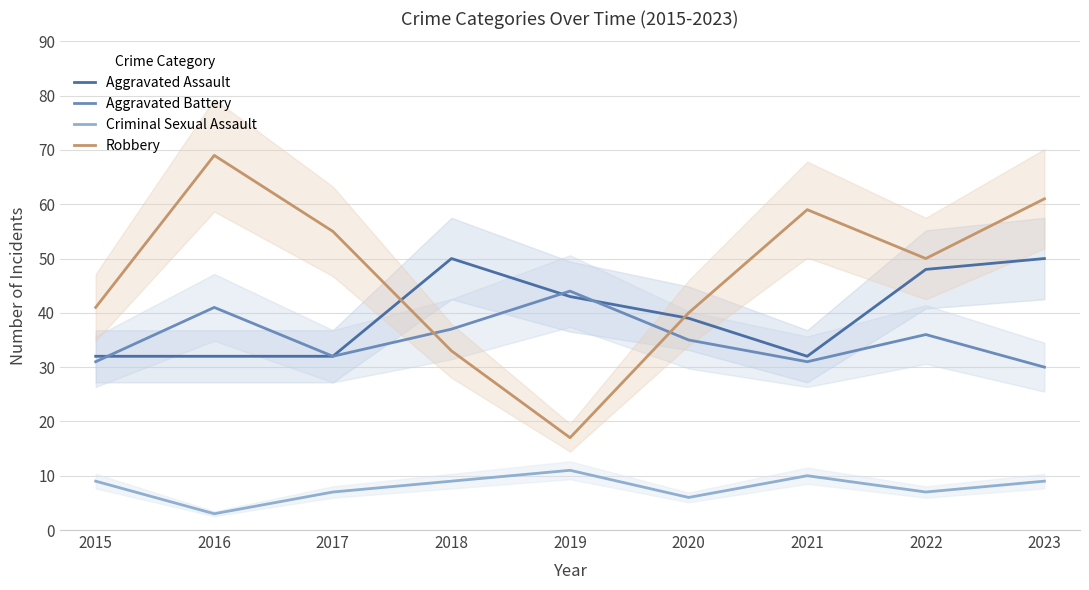

Which category has the lowest value in the Aggravated Assault series?

2015